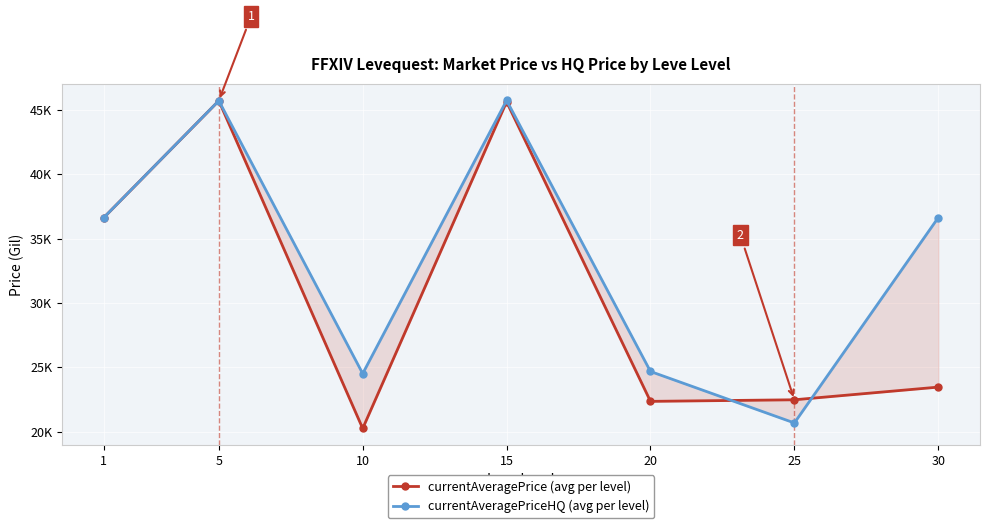

Reading right to left, list all the values displayed in this chart.

currentAveragePrice (avg per level): 23464.5	22479.6	22356.8	45628.0	20251.5	45714.8	36627.5
currentAveragePriceHQ (avg per level): 36636.0	20679.3	24678.3	45740.4	24513.8	45714.8	36626.8